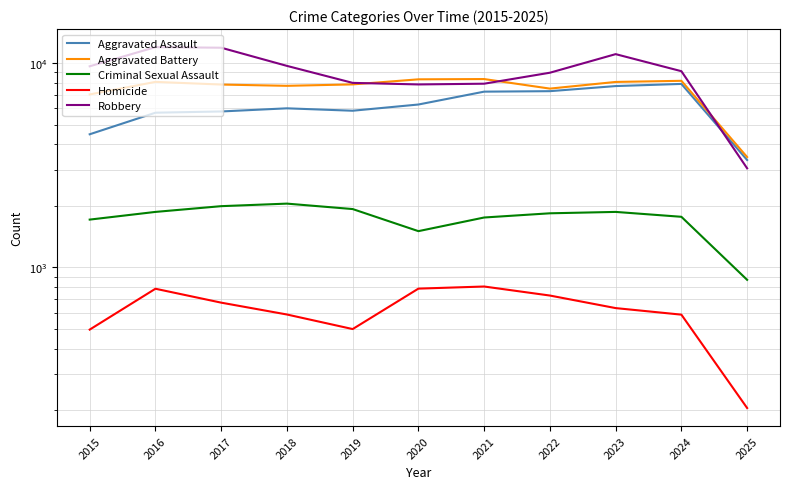

Count the number of categories in the chart.

11